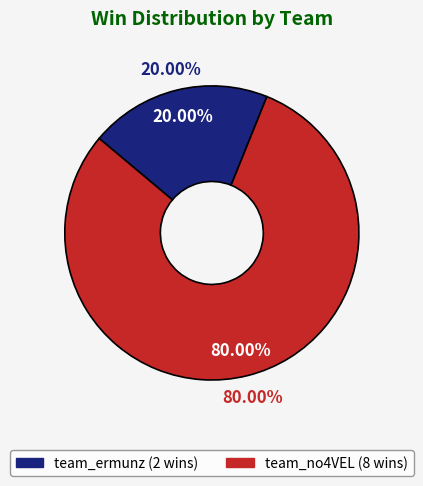

What percentage do team_ermunz and team_no4VEL together represent?

100.0%